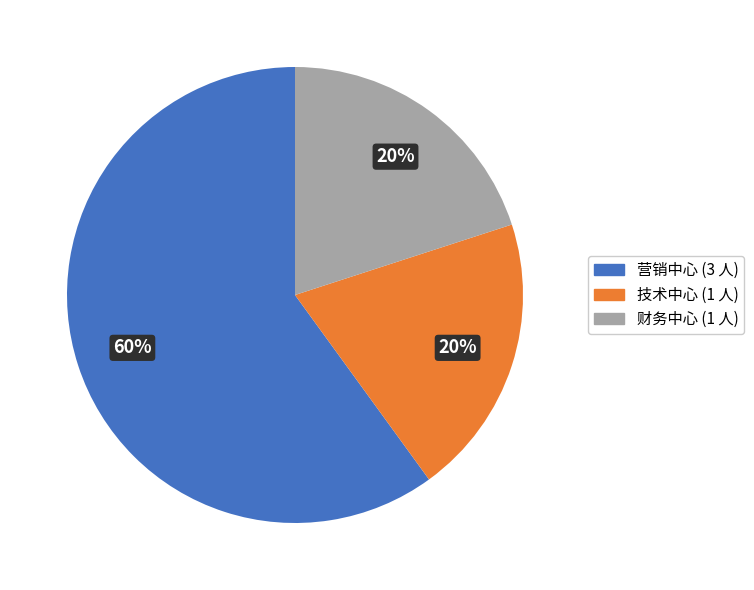

Count the number of slices in the pie.

3